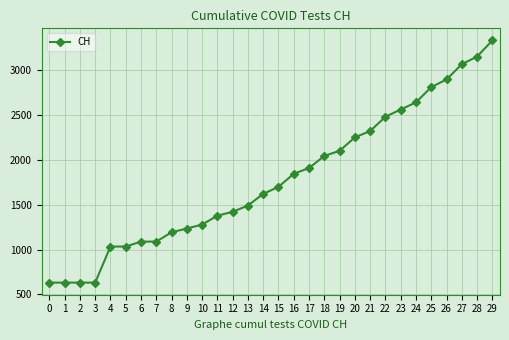

What is the approximate value at 29, to the nearest 100?

3300